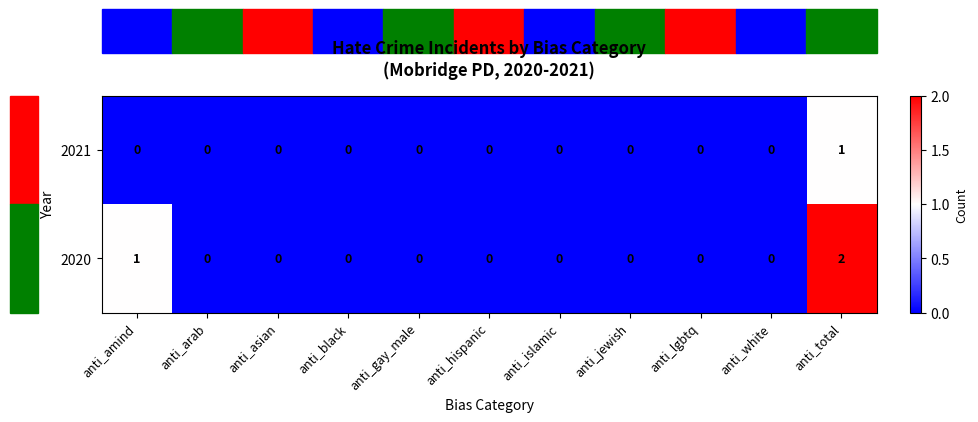

The 2021 series shows 0 at anti_white. True or false?

True